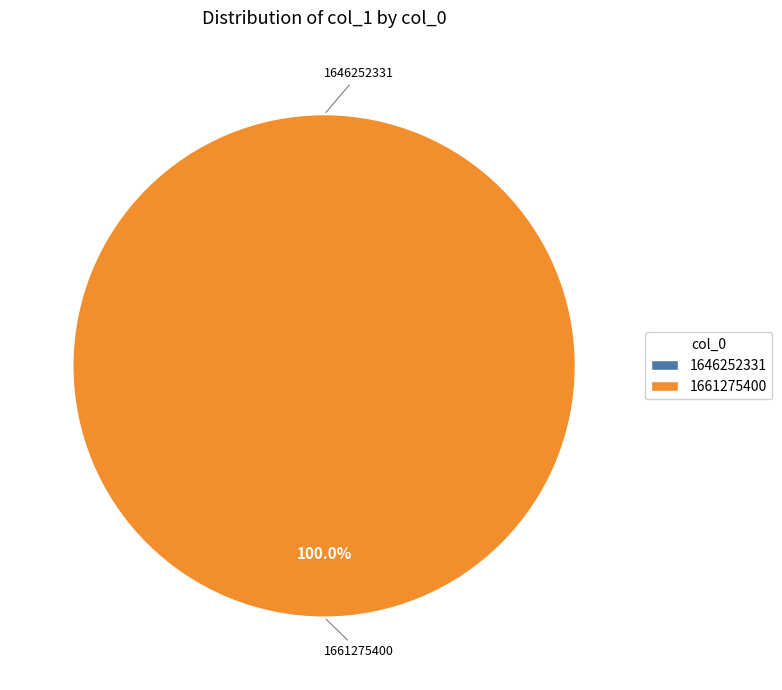

To the nearest percent, what is the combined percentage of 1661275400 and 1646252331?

100%